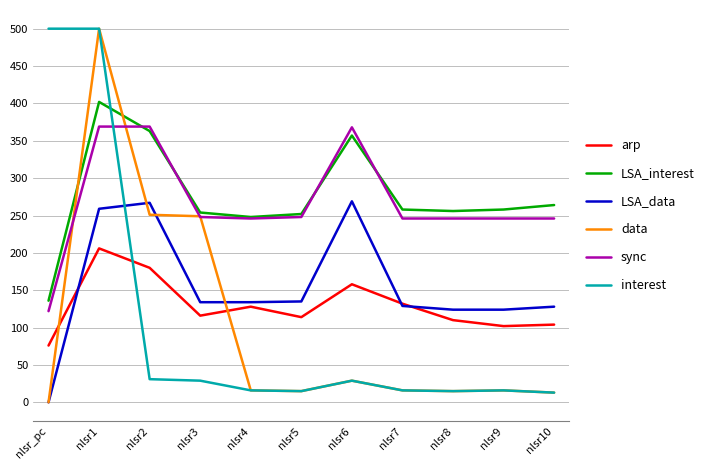

Where does the interest series first go above 16?

nlsr_pc